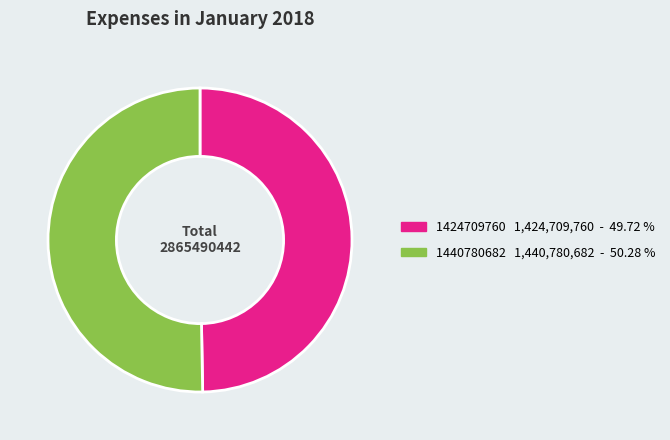

Which slice is the smallest?

1424709760